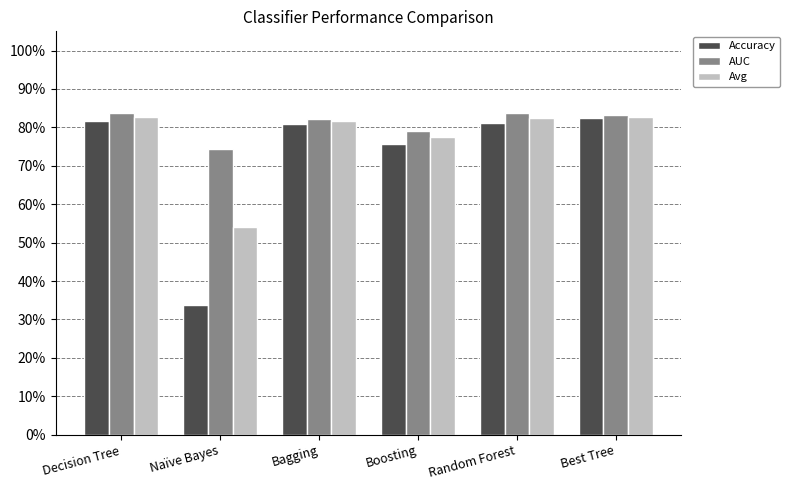

Does the chart contain any negative values?

No